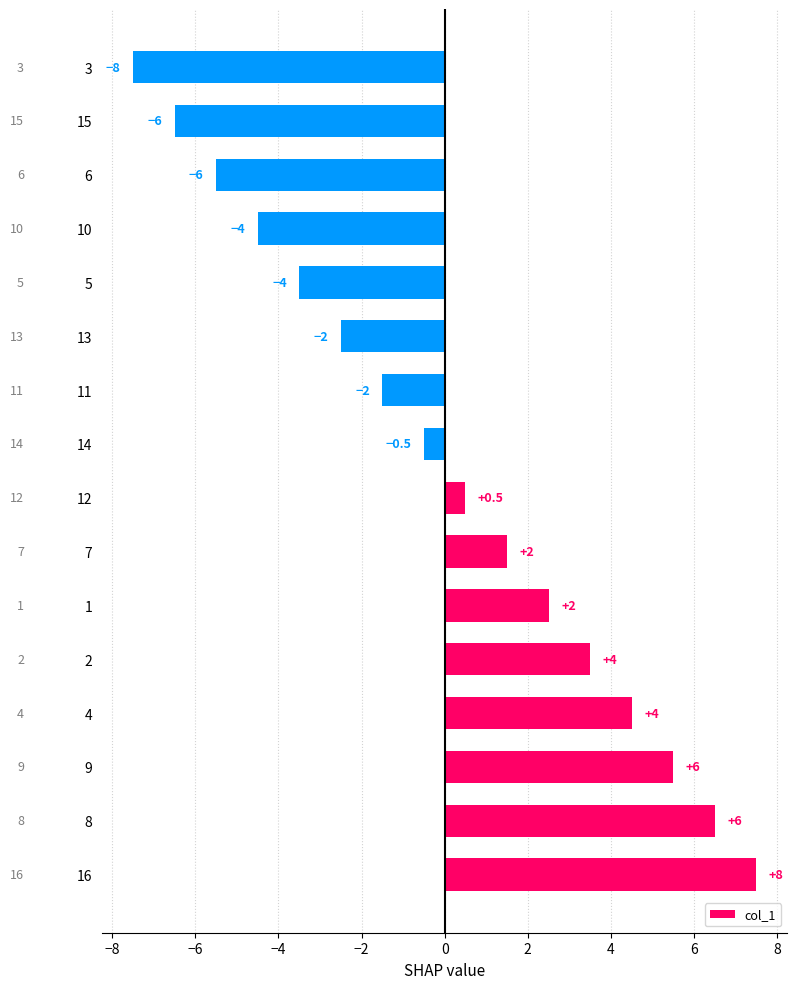

Are the bars horizontal?

Yes